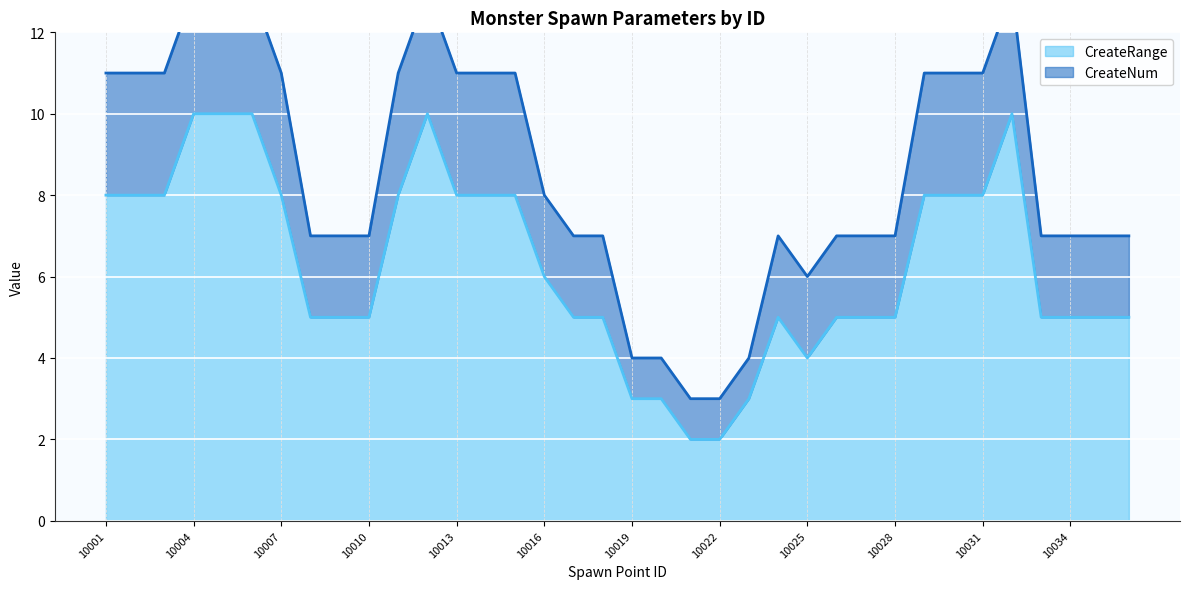

Reading left to right, transcribe all the data shown in this chart.

CreateRange (line): 8	8	8	10	10	10	8	5	5	5	8	10	8	8	8	6	5	5	3	3	2	2	3	5	4	5	5	5	8	8	8	10	5	5	5	5
CreateNum (line): 11	11	11	13	13	13	11	7	7	7	11	13	11	11	11	8	7	7	4	4	3	3	4	7	6	7	7	7	11	11	11	13	7	7	7	7